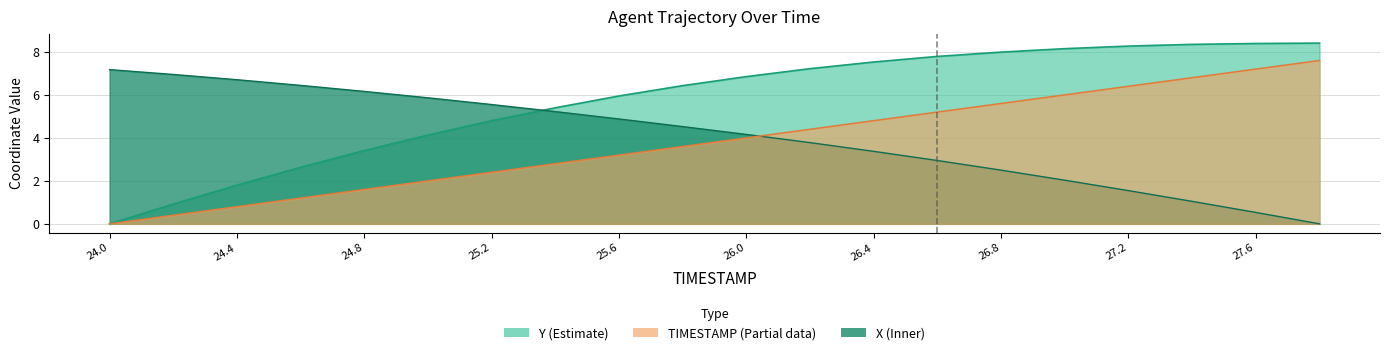

The X series shows 6.7 at 24.4. True or false?

True